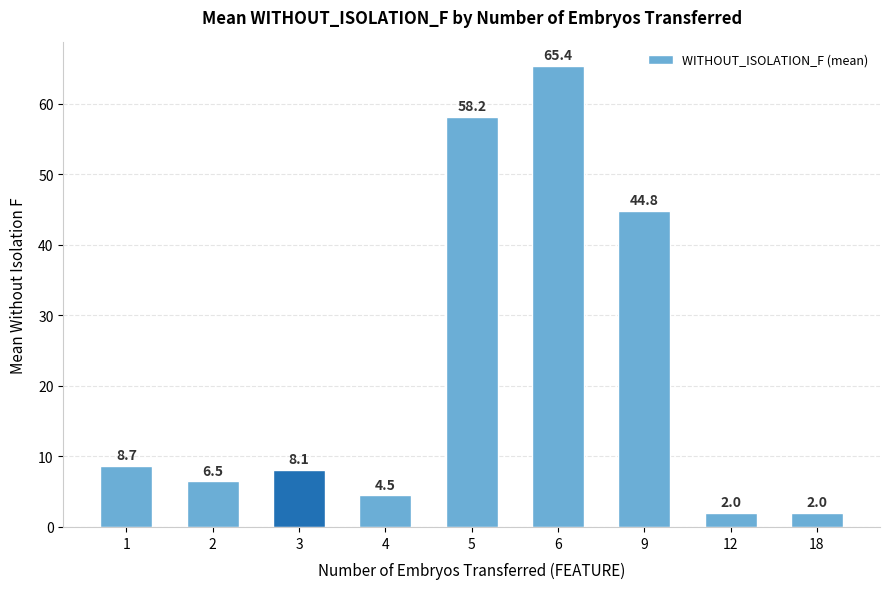

Reading left to right, list all the values displayed in this chart.

1=8.7	2=6.5	3=8.1	4=4.5	5=58.2	6=65.4	9=44.8	12=2.0	18=2.0